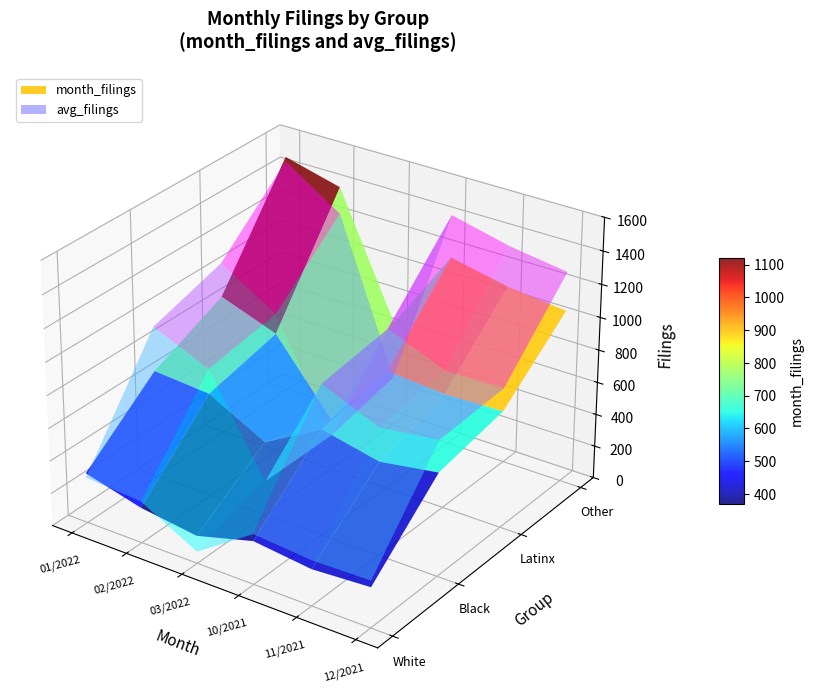

Reading left to right, transcribe all the data shown in this chart.

White: 01/2022=307	02/2022=217	03/2022=170	10/2021=265	11/2021=224	12/2021=246
Black: 01/2022=661	02/2022=635	03/2022=454	10/2021=651	11/2021=575	12/2021=631
Latinx: 01/2022=861	02/2022=738	03/2022=316	10/2021=732	11/2021=704	12/2021=716
Other: 01/2022=1486	02/2022=1397	03/2022=656	10/2021=1169	11/2021=1096	12/2021=1057